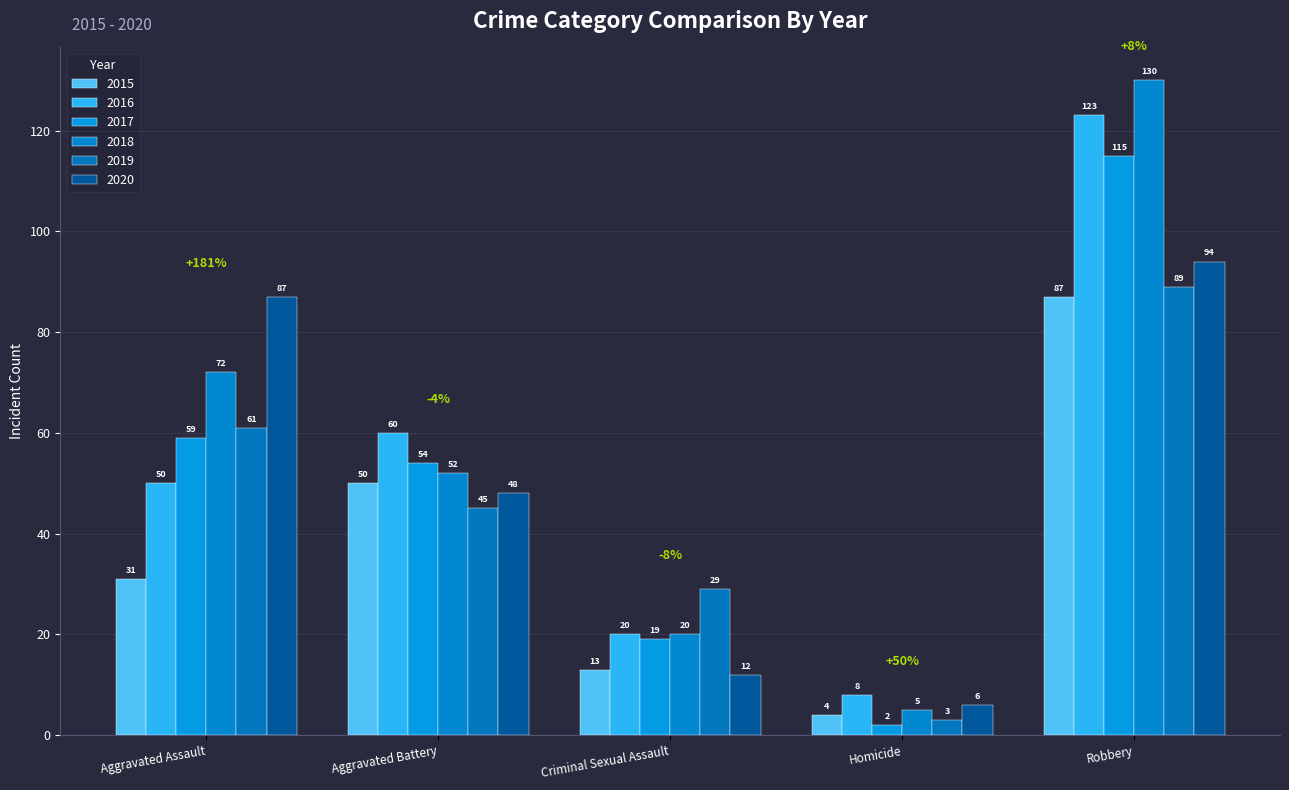

Which label corresponds to the largest value in the chart?

Robbery